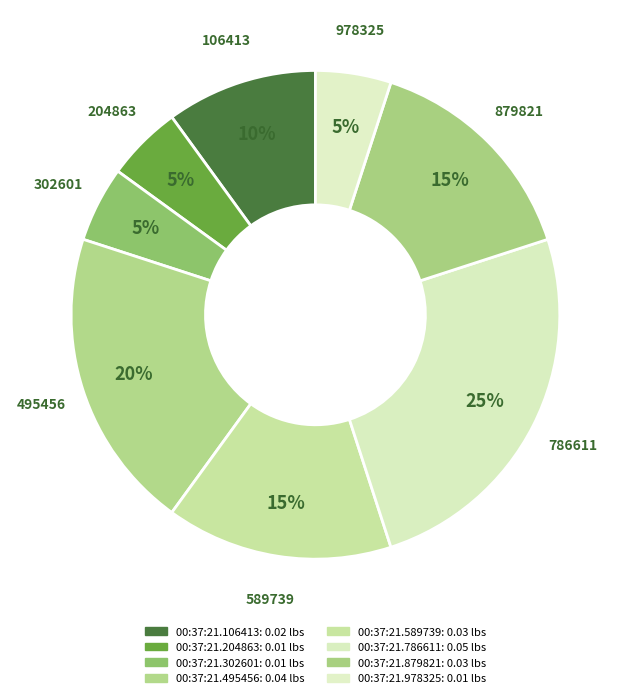

To the nearest percent, what is the average slice percentage?

12%